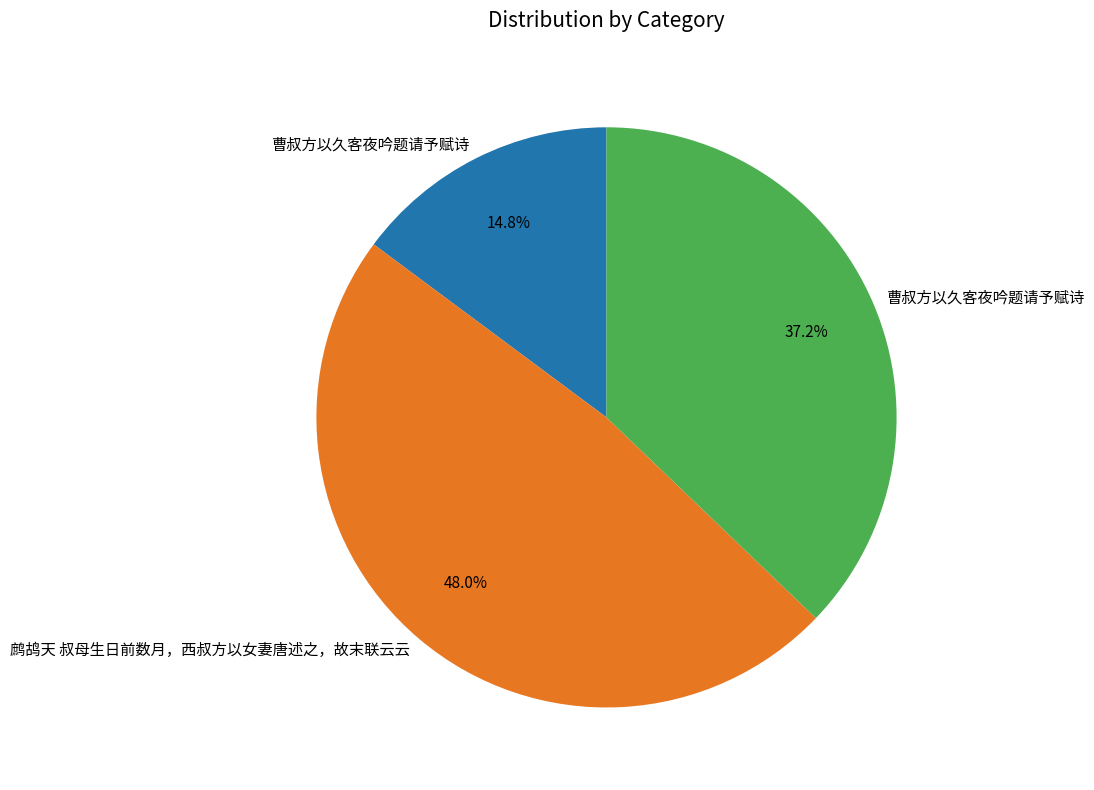

To the nearest percent, what is the difference between the largest and smallest slice percentages?

33%